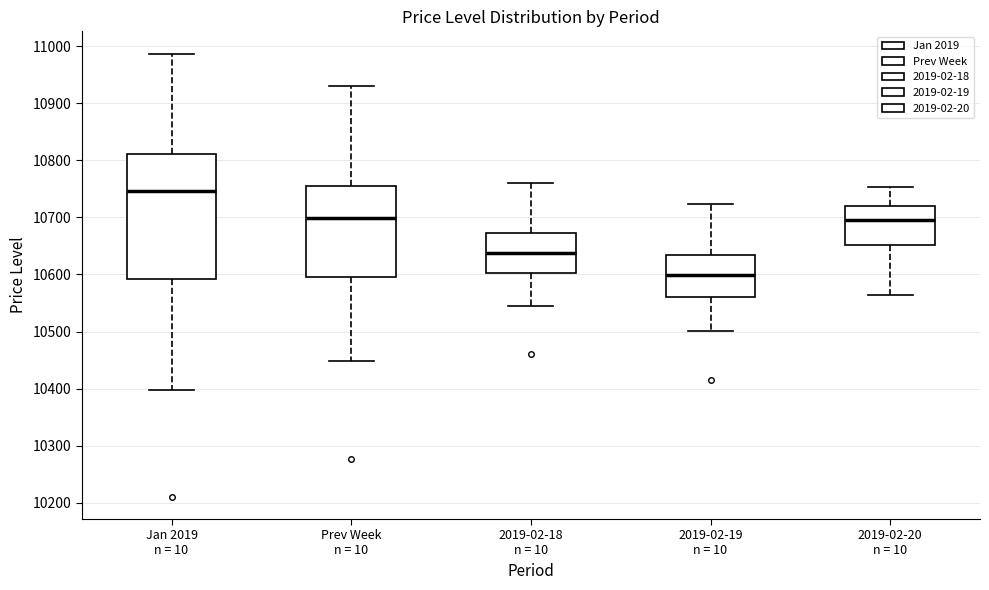

Which box's median line is the lowest?

2019-02-19 n = 10